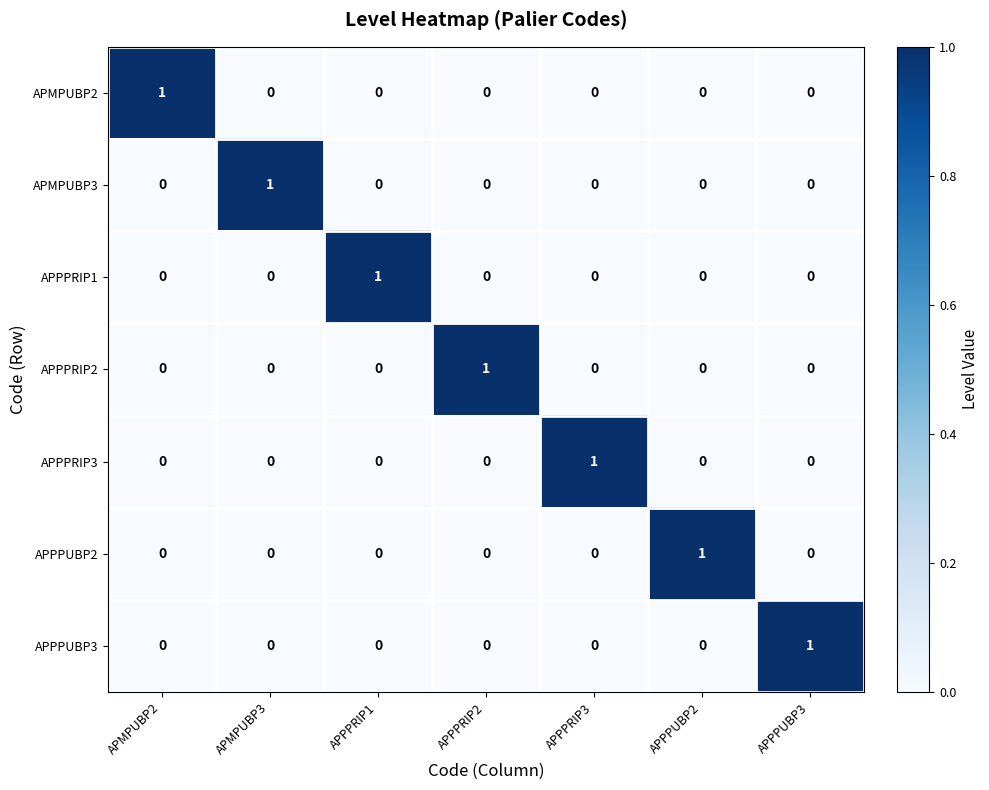

At how many categories does at least one series exceed 0?

7